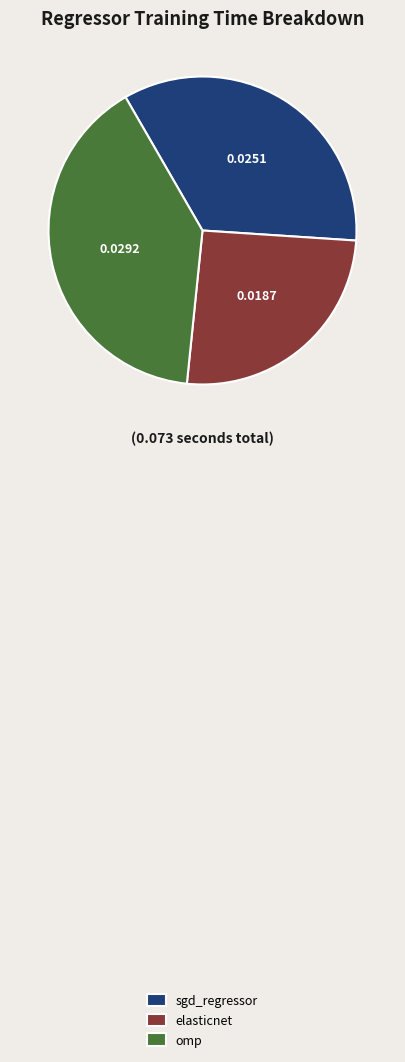

What is the largest slice in the pie chart?

omp